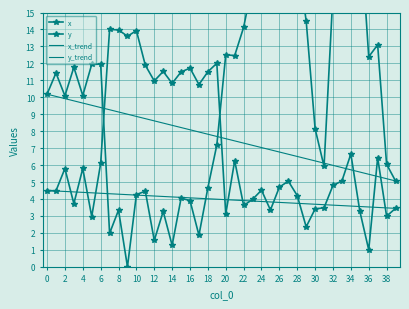

Which series changed the most between 2 and 5?

y